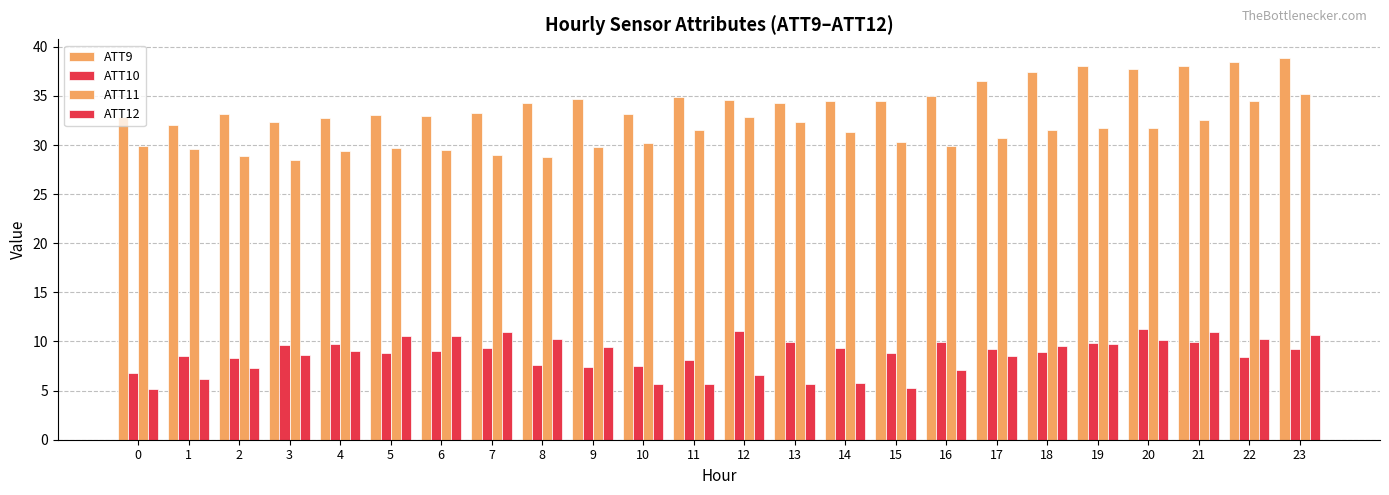

What is the highest value of the ATT10 series?

11.3